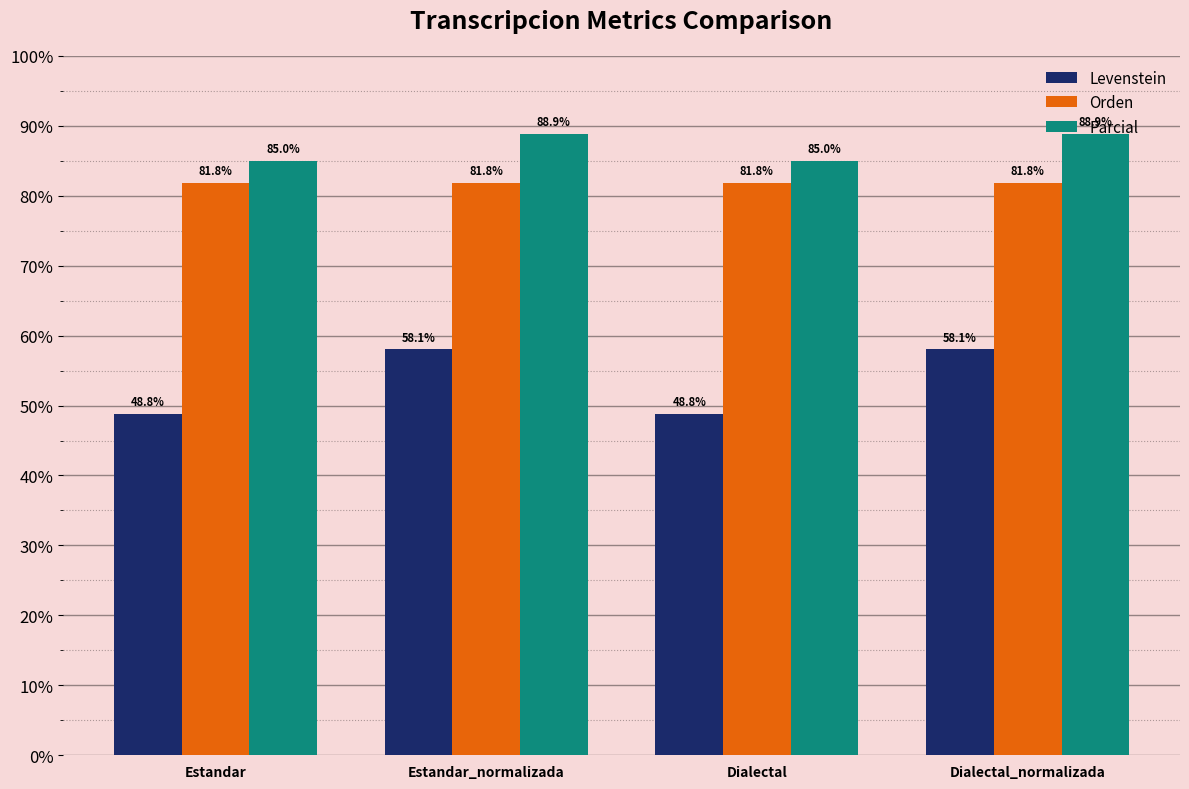

At how many categories does at least one series exceed 53?

4